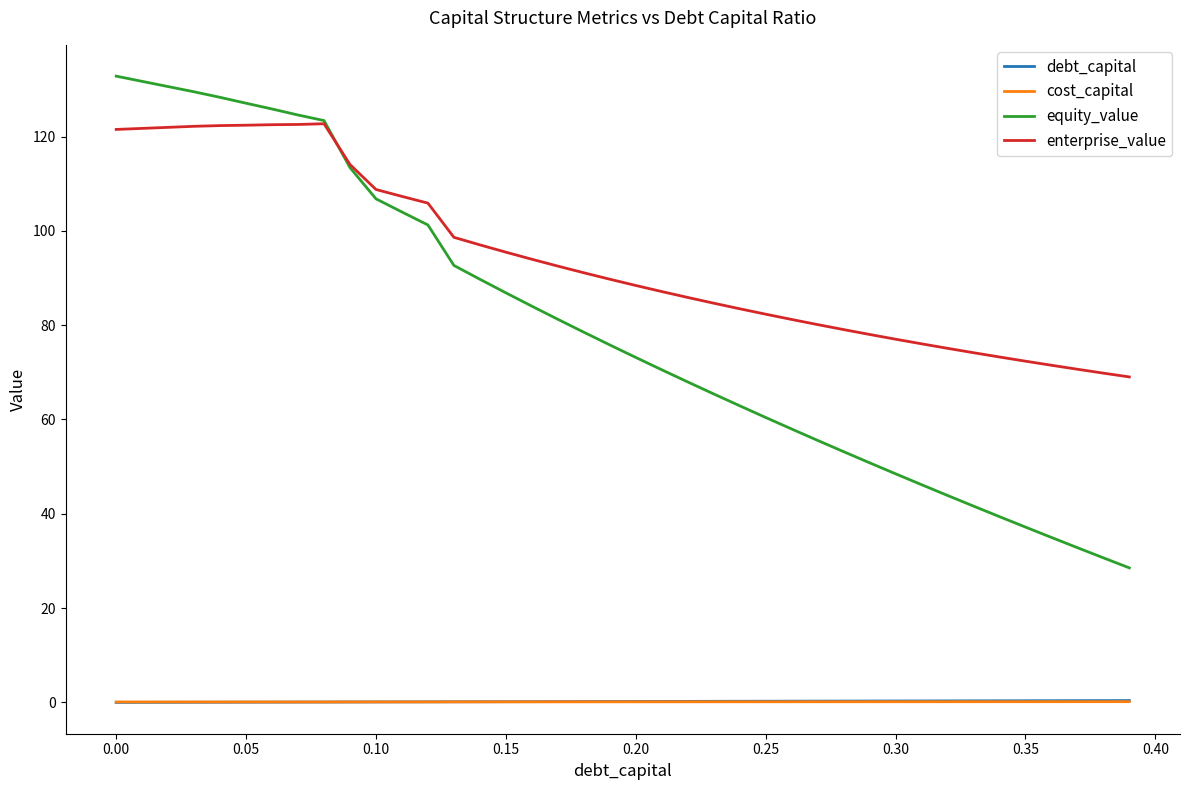

What are all the series names shown in the legend?

debt_capital, cost_capital, equity_value, enterprise_value